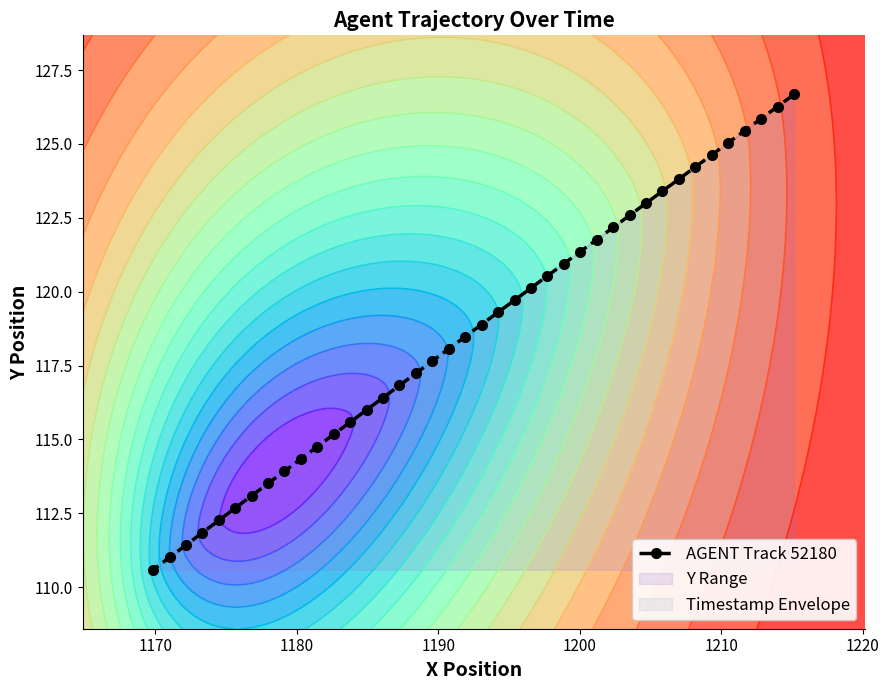

What is the maximum value for Y Range?

126.7